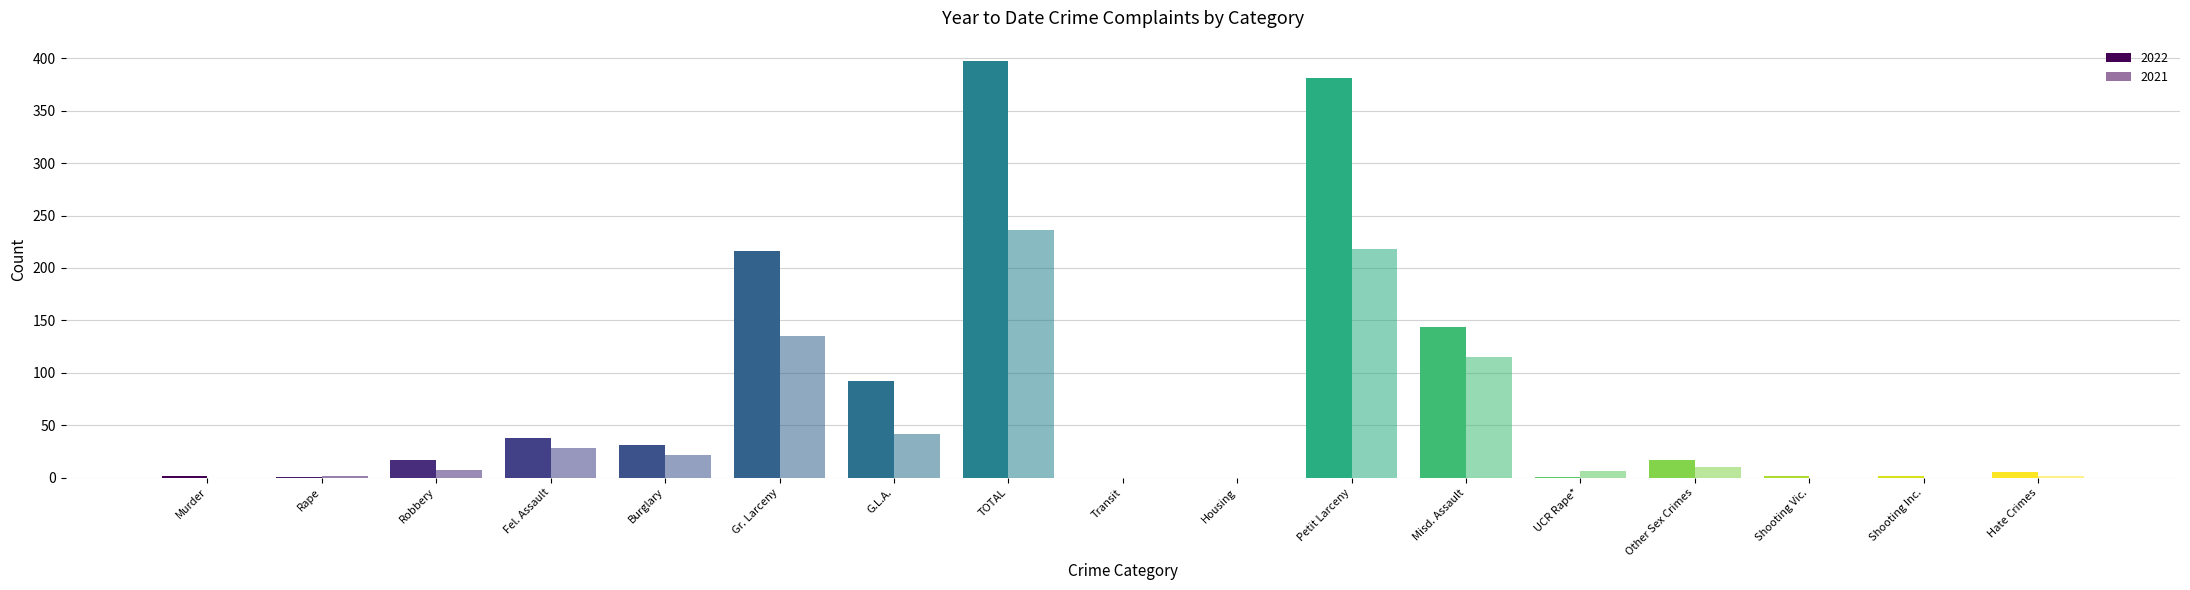

Rank the categories by 2021 value from highest to lowest.

TOTAL, Petit Larceny, Gr. Larceny, Misd. Assault, G.L.A., Fel. Assault, Burglary, Other Sex Crimes, Robbery, UCR Rape*, Rape, Hate Crimes, Murder, Transit, Housing, Shooting Vic., Shooting Inc.